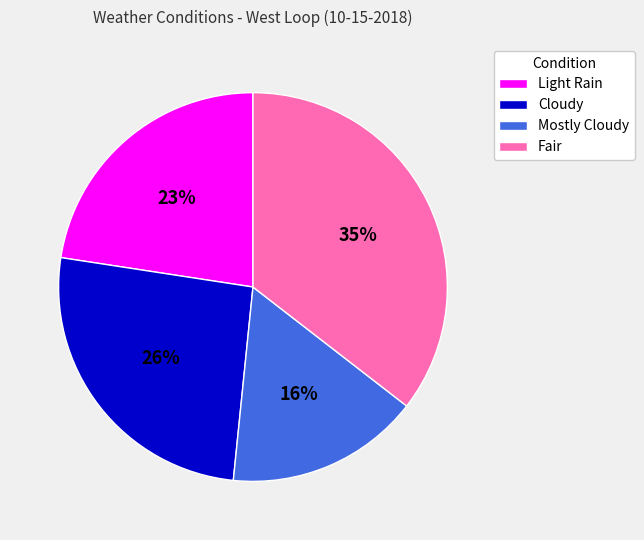

To the nearest percent, what portion does Light Rain represent?

23%